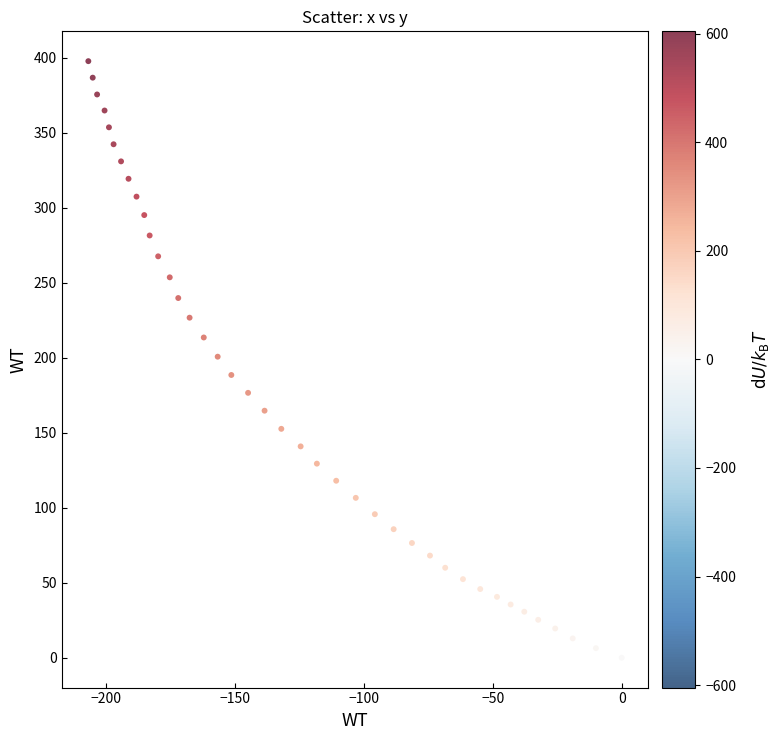

What is the range of X values (max minus min)?

207.0